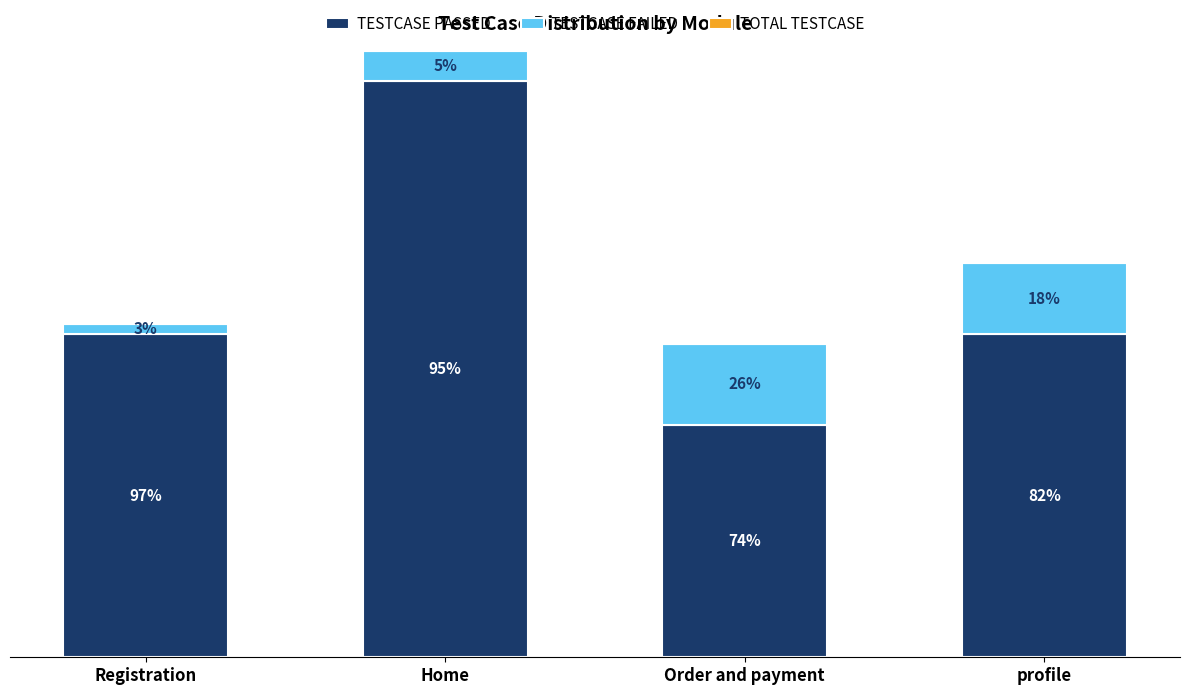

What value does the TESTCASE PASSED series have at Home, to the nearest 10?

60